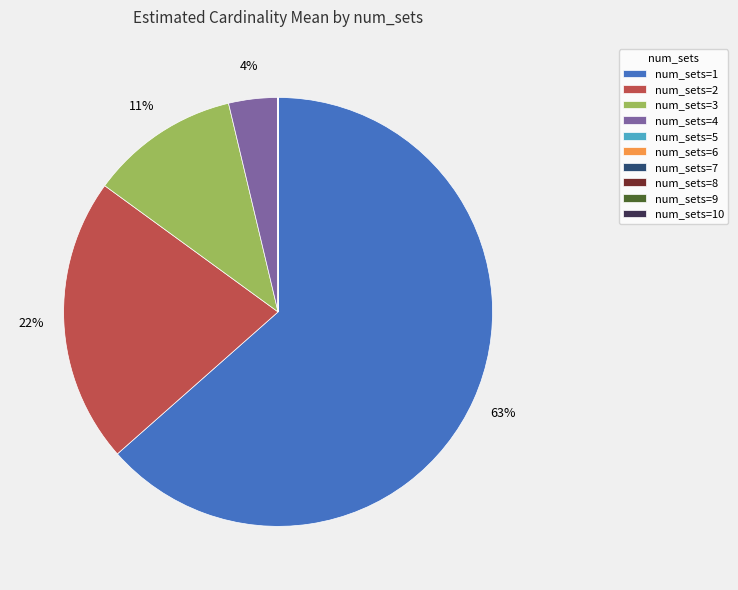

Which slice is the largest?

num_sets=1